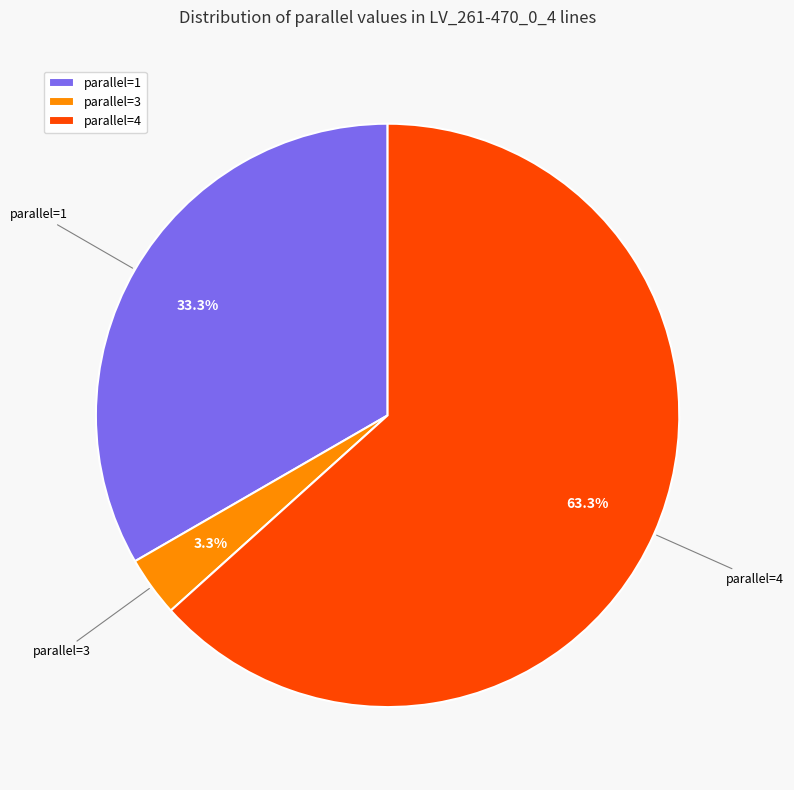

What is the smallest slice in the pie chart?

parallel=3